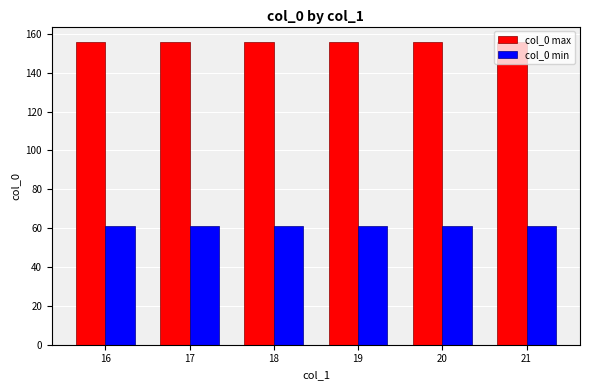

What is the sum of the col_0 max values at 21 and 17?

312